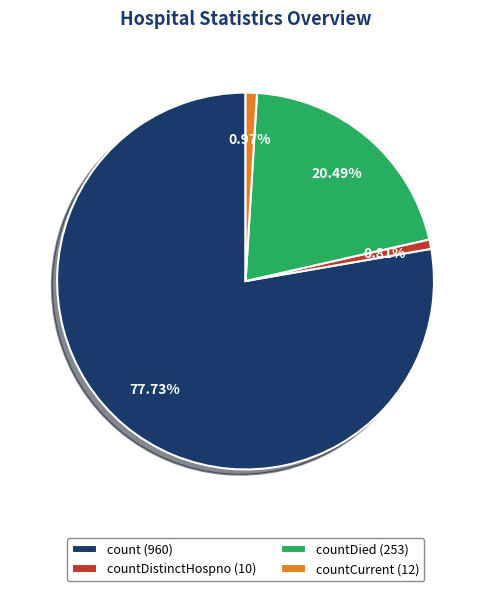

Which slice represents more than half of the pie?

count (960)